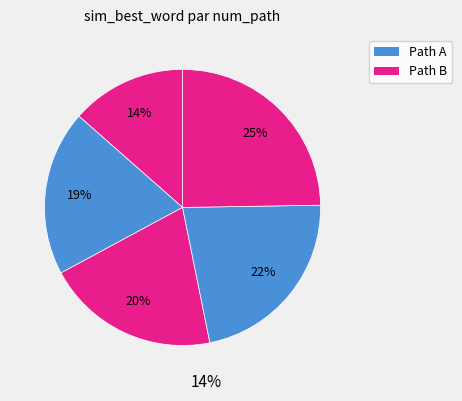

To the nearest percent, what is the difference between the largest and smallest slice percentages?

11%